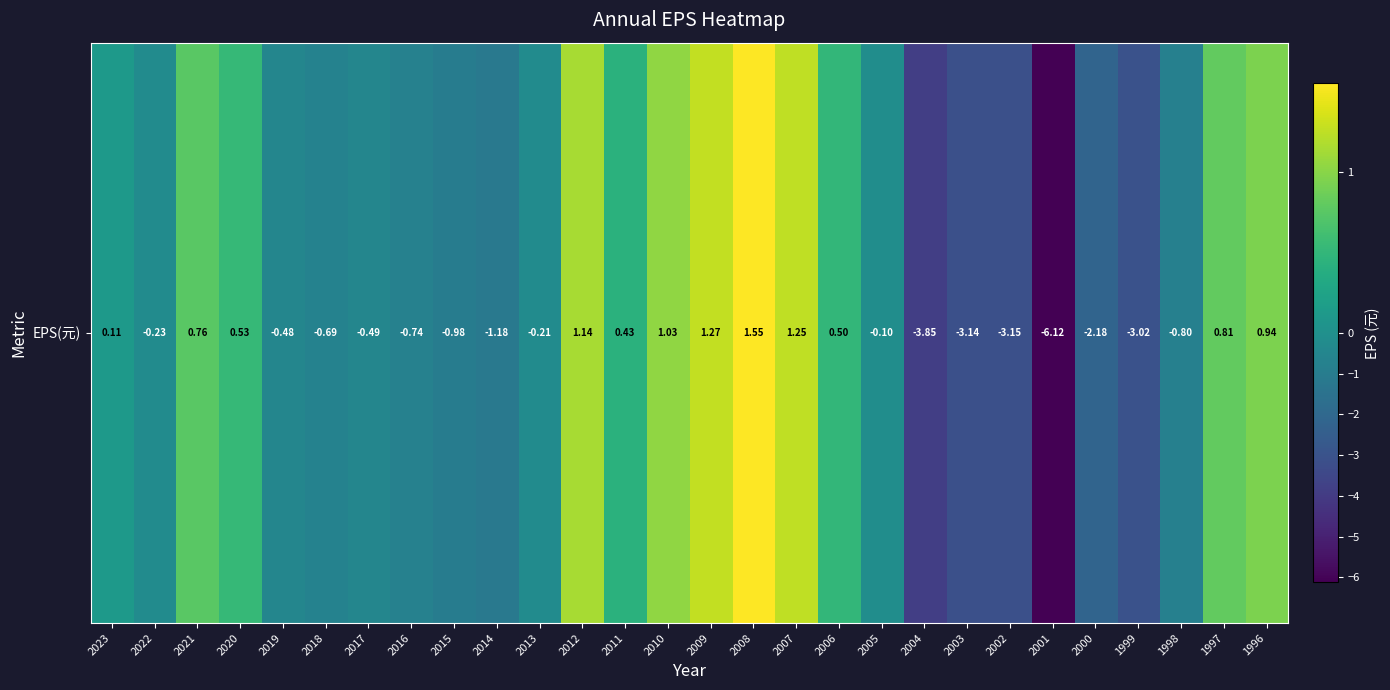

What is the greatest value displayed?

1.6